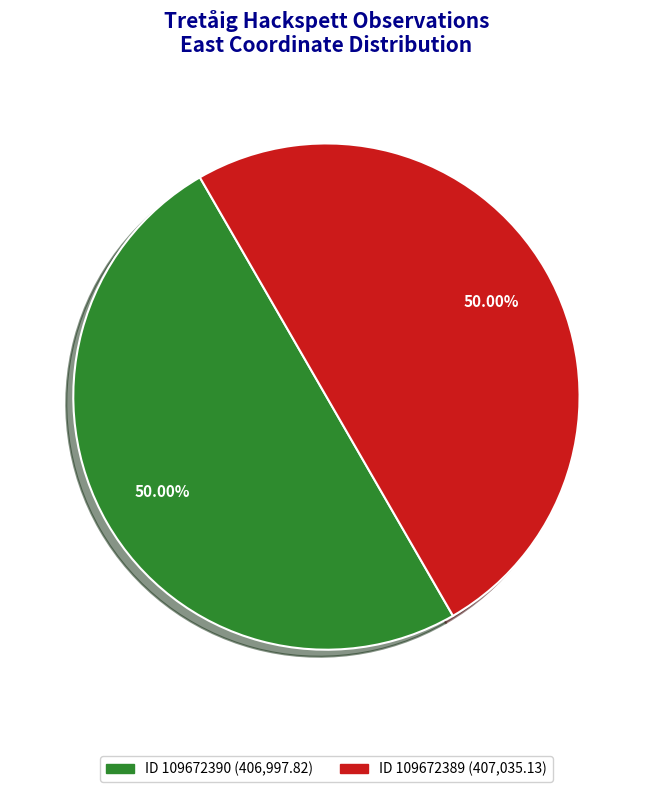

Which slice is the largest?

109672389